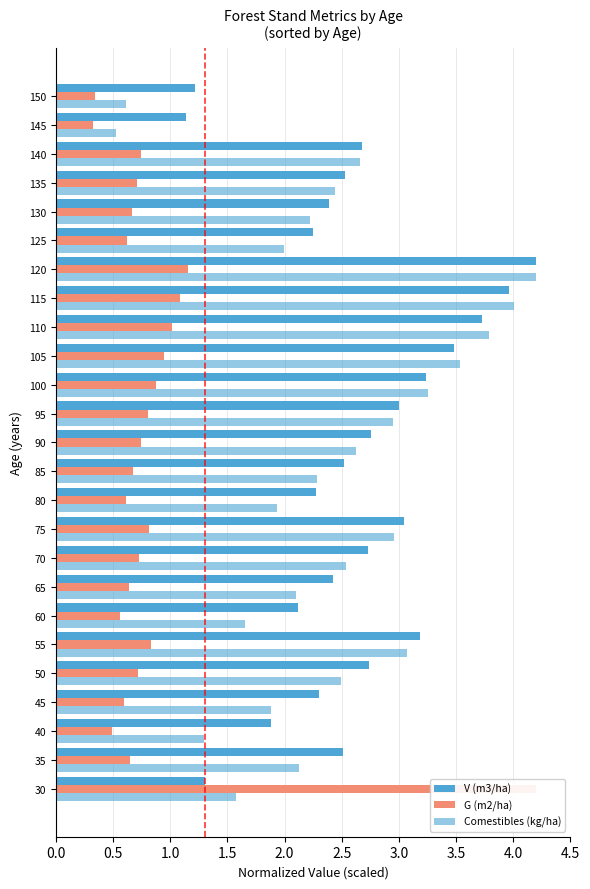

What is the average value of the Comestibles (kg/ha) series?

2.4